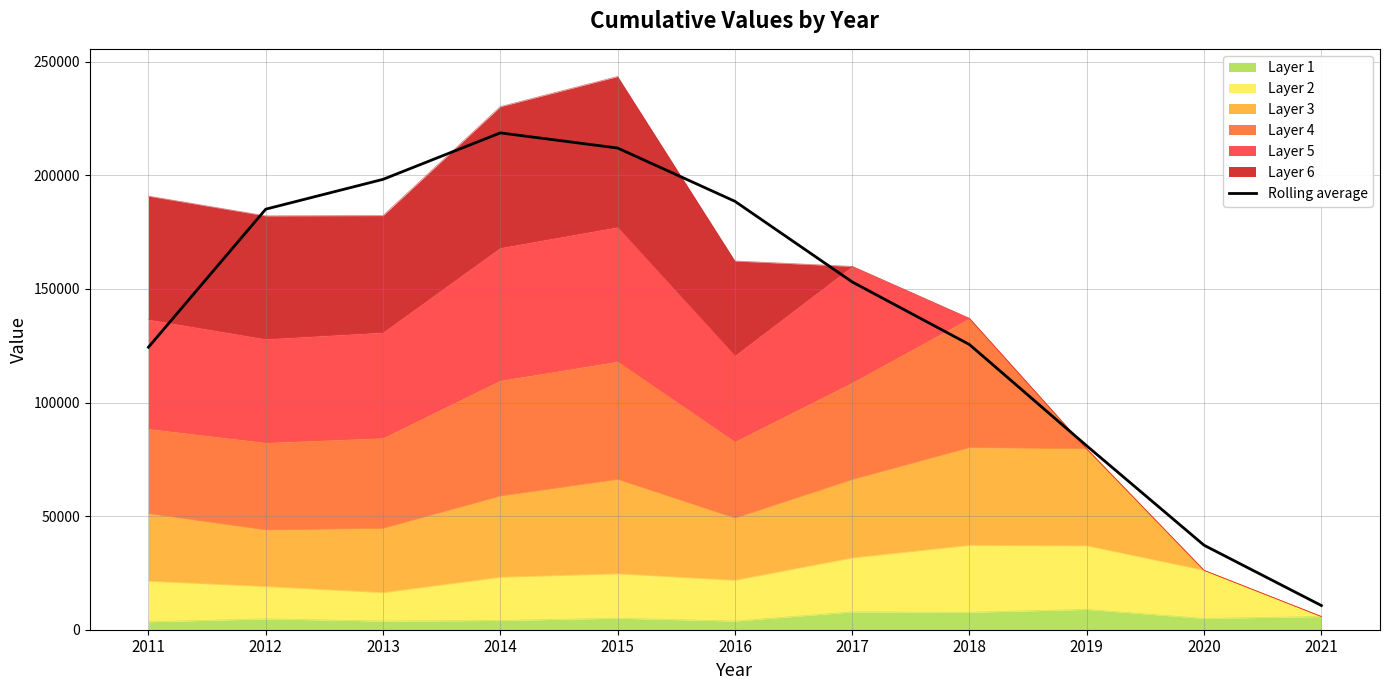

What is the difference between the maximum and second lowest values?

181498.5